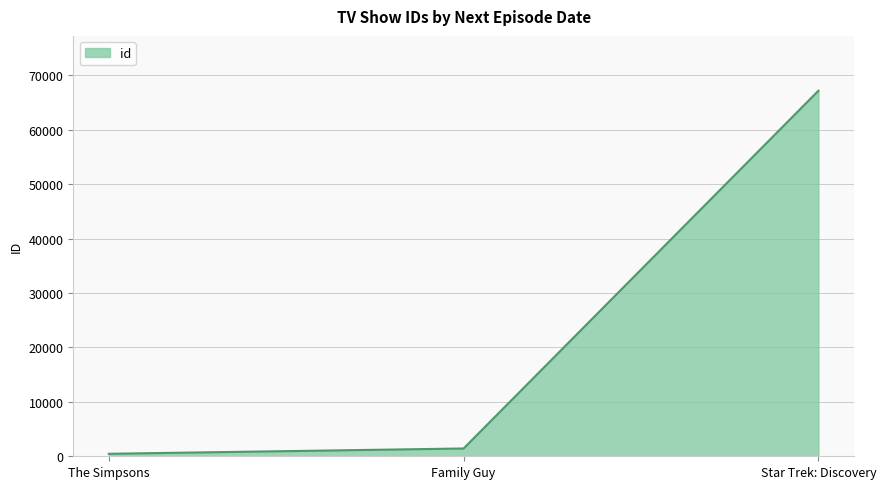

Reading left to right, extract all data points from this chart.

456	1434	67198